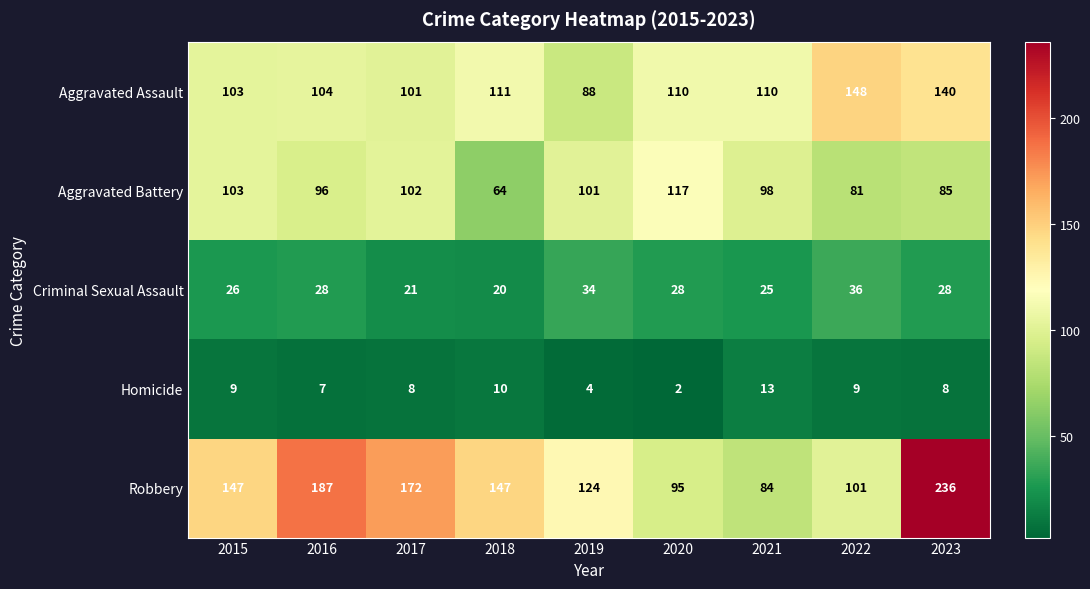

How many data points in Aggravated Assault are less than 110?

4